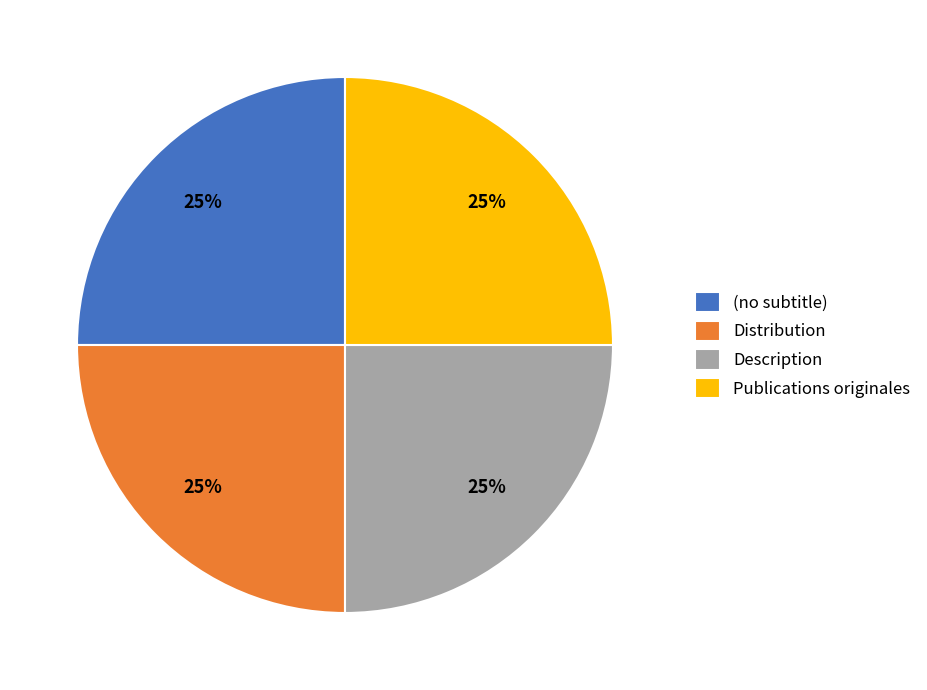

Count the number of slices in the pie.

4